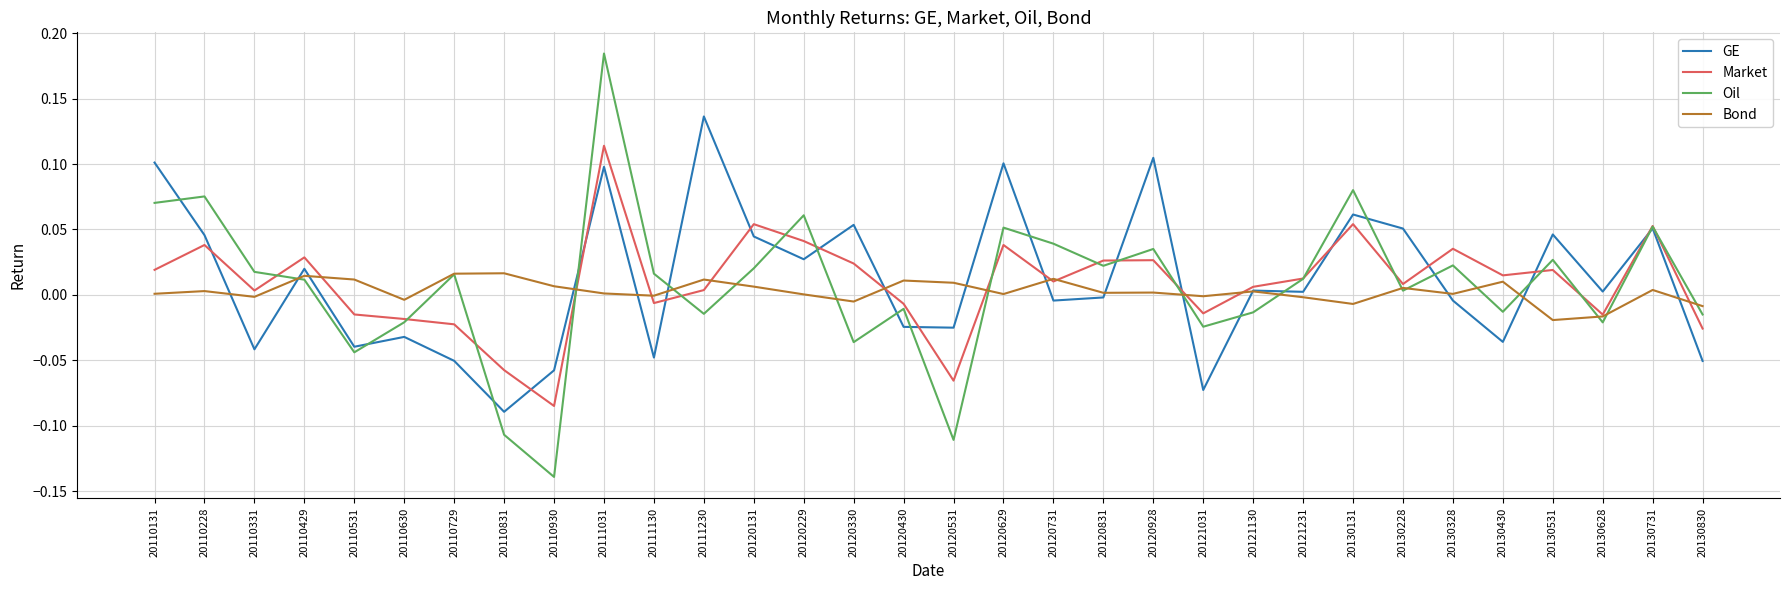

True or false: Market has a value of 0.1 at 20120229.

False